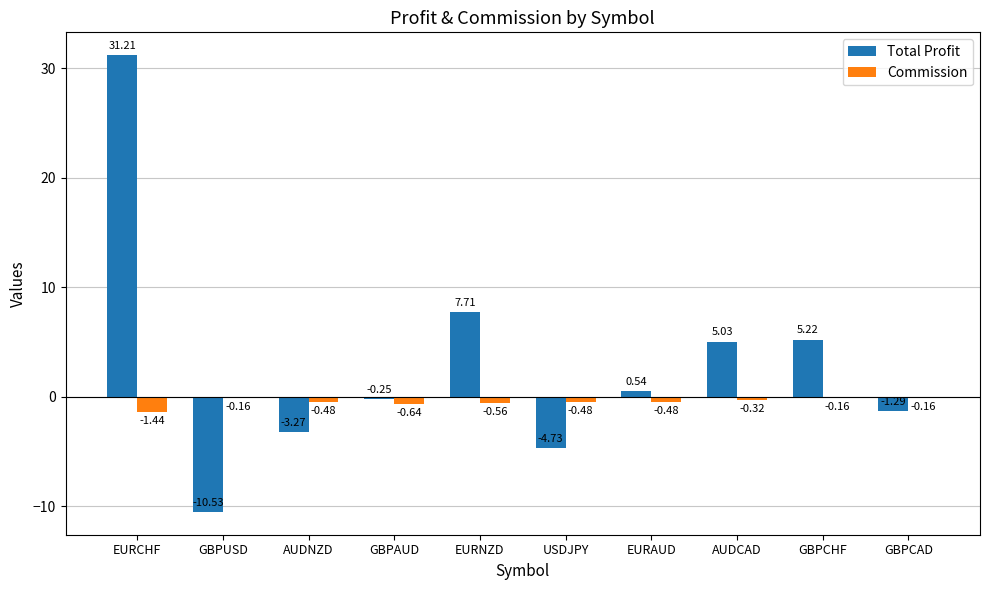

What is the label of the 8th bar from the right?

AUDNZD